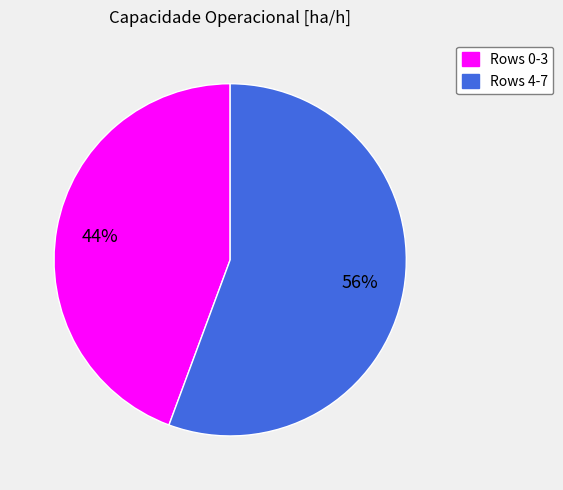

Is there any slice that represents more than half of the pie?

Yes